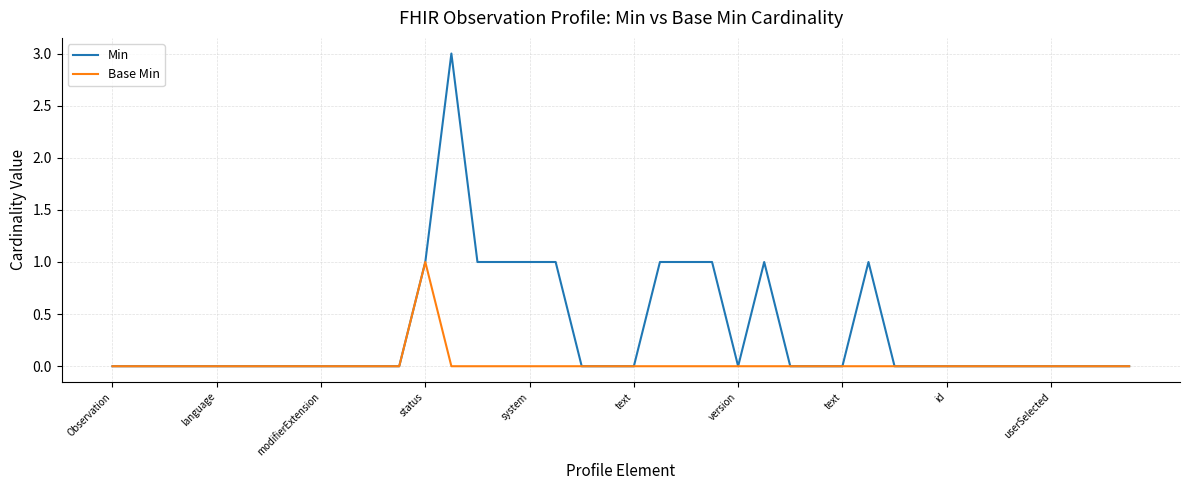

How many lines are shown in the chart?

2